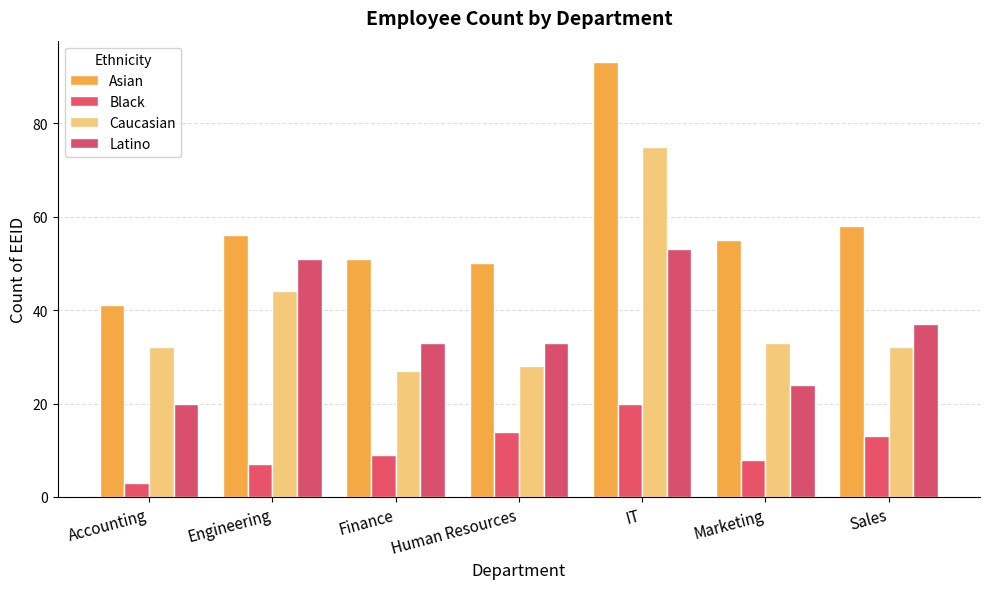

Reading left to right, extract all data points from this chart.

Asian: 41	56	51	50	93	55	58
Black: 3	7	9	14	20	8	13
Caucasian: 32	44	27	28	75	33	32
Latino: 20	51	33	33	53	24	37